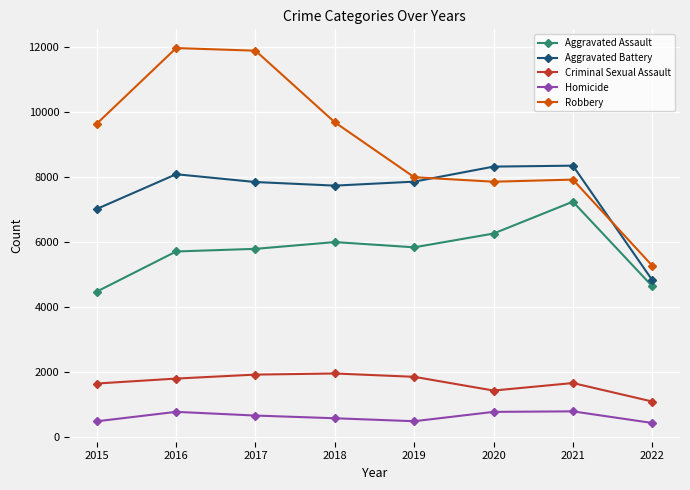

Is it true that Aggravated Assault equals 5712 at 2016?

True